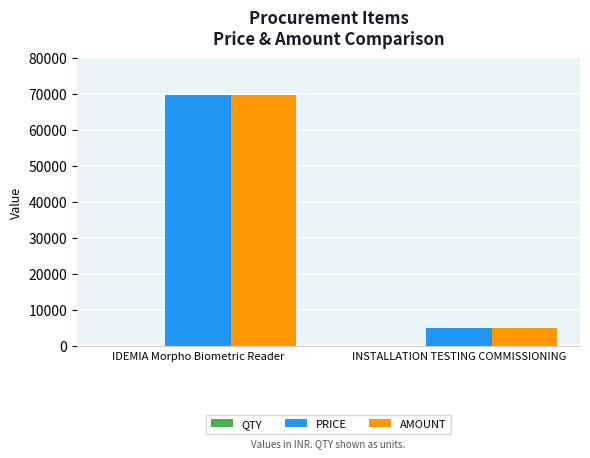

What is the sum of all PRICE values?

74600